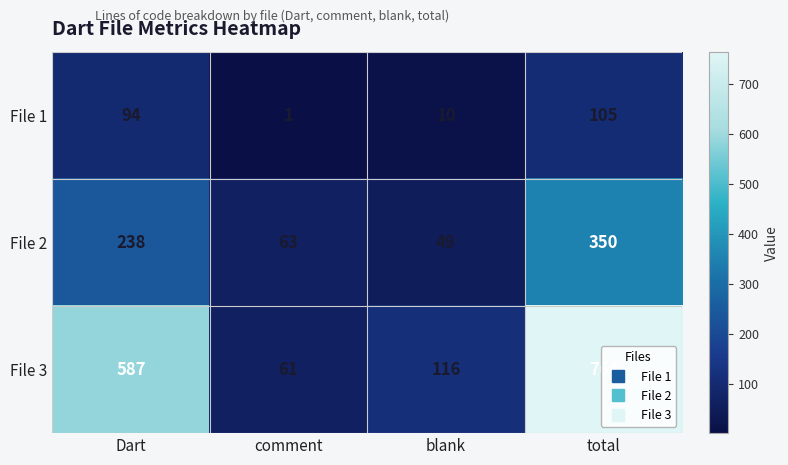

What is the approximate value of File 1 at Dart, to the nearest 10?

90